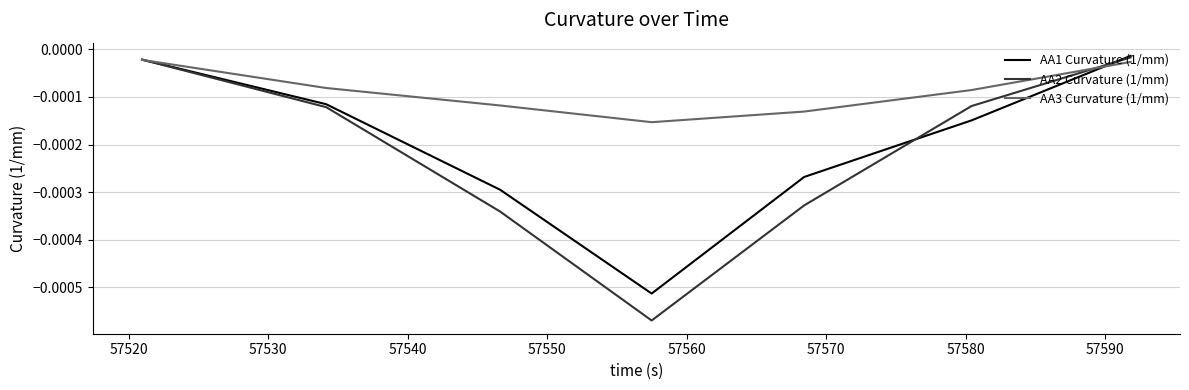

Which series has the widest spread of values?

AA2 Curvature (1/mm)